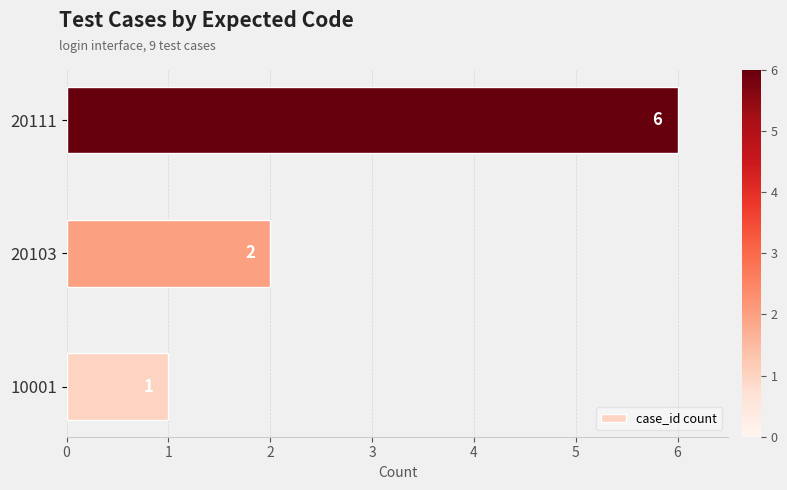

The chart shows a value of 11 at 20111. True or false?

False